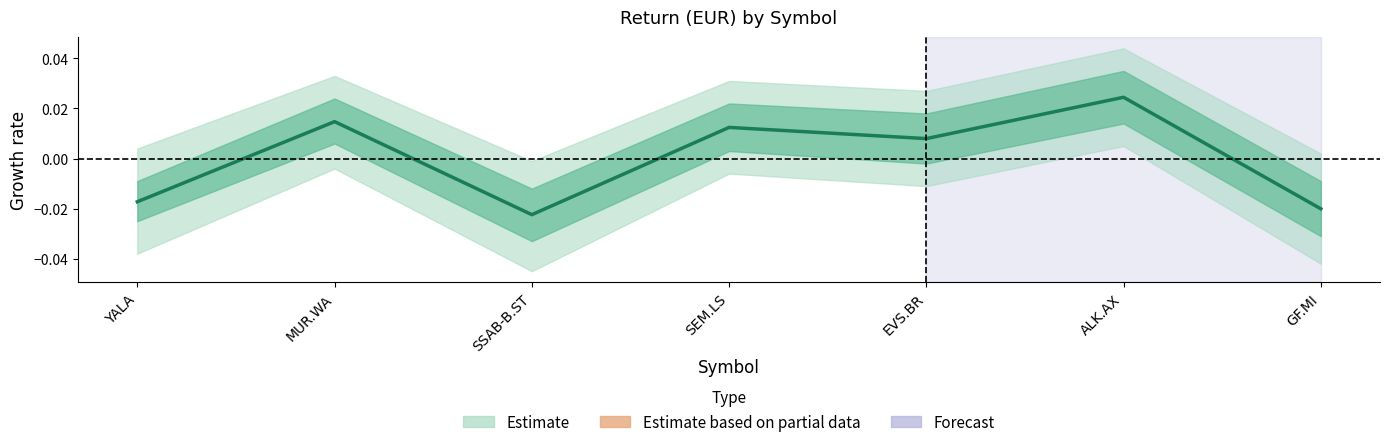

What is the label of the 4th point from the right?

SEM.LS